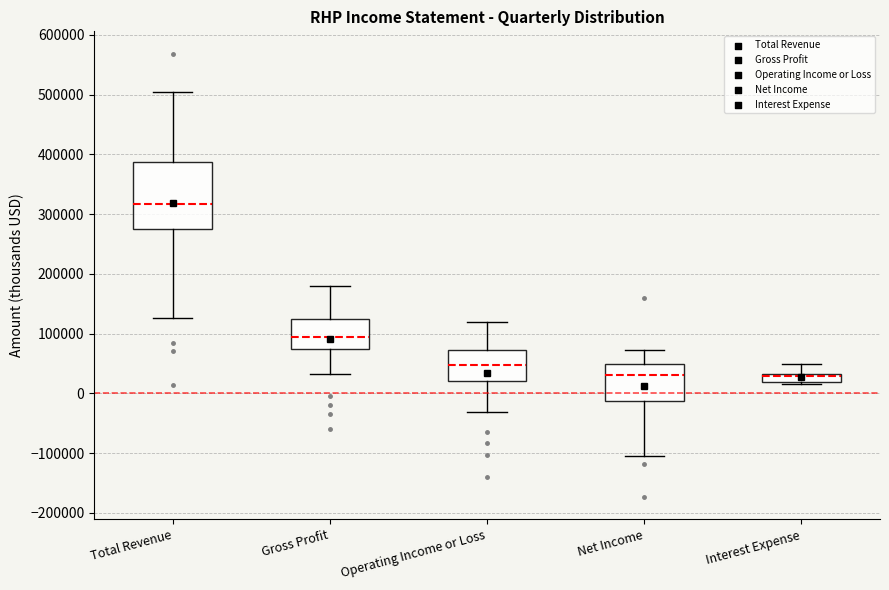

Which box is the tallest, from its lower edge to its upper edge?

Total Revenue